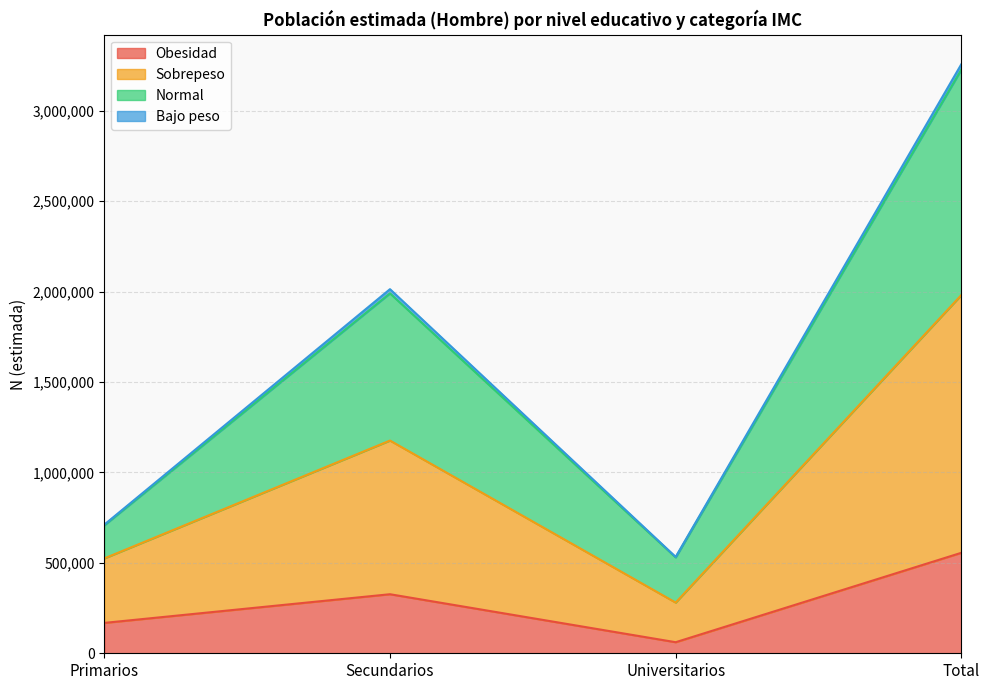

Which category has the highest value in the Obesidad series?

Total